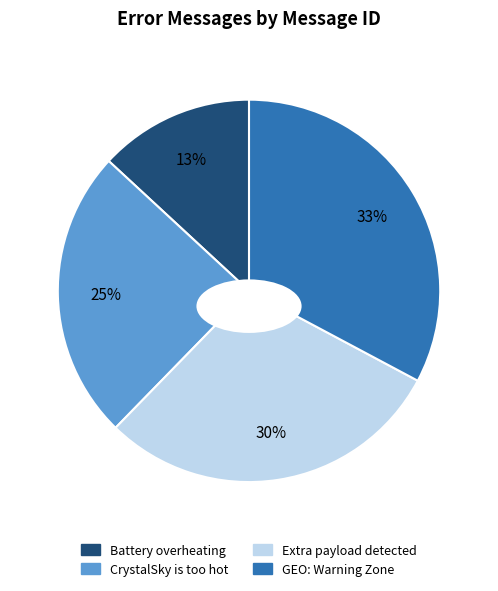

To the nearest percent, what portion does CrystalSky is too hot represent?

25%